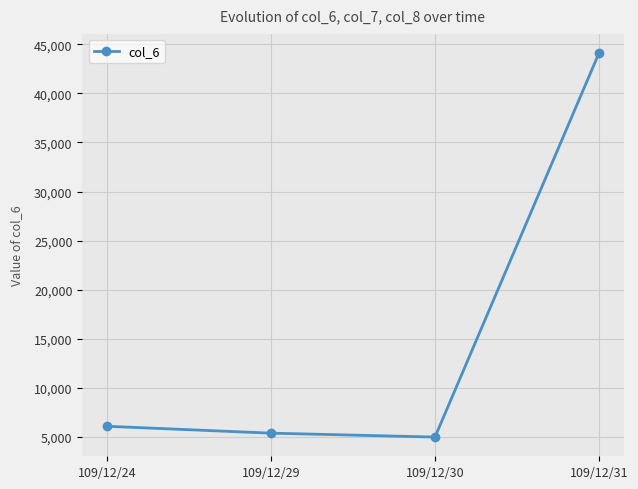

True or false: the data shows 2146 at 109/12/29.

False